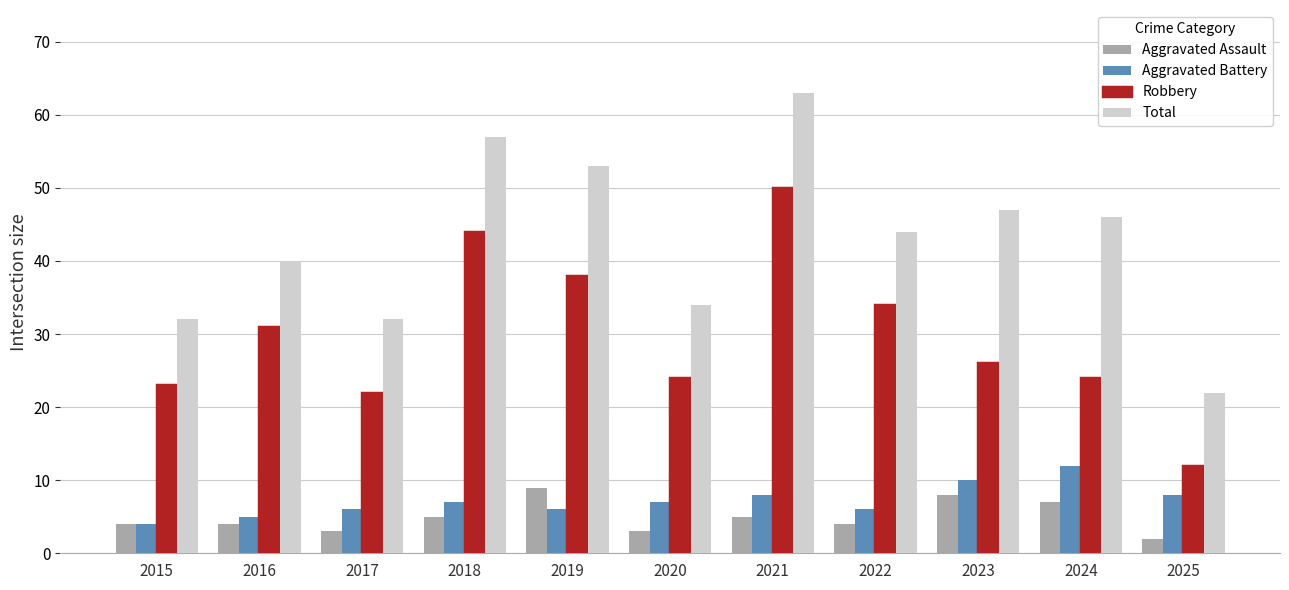

How many values in the Robbery series are below 26?

5